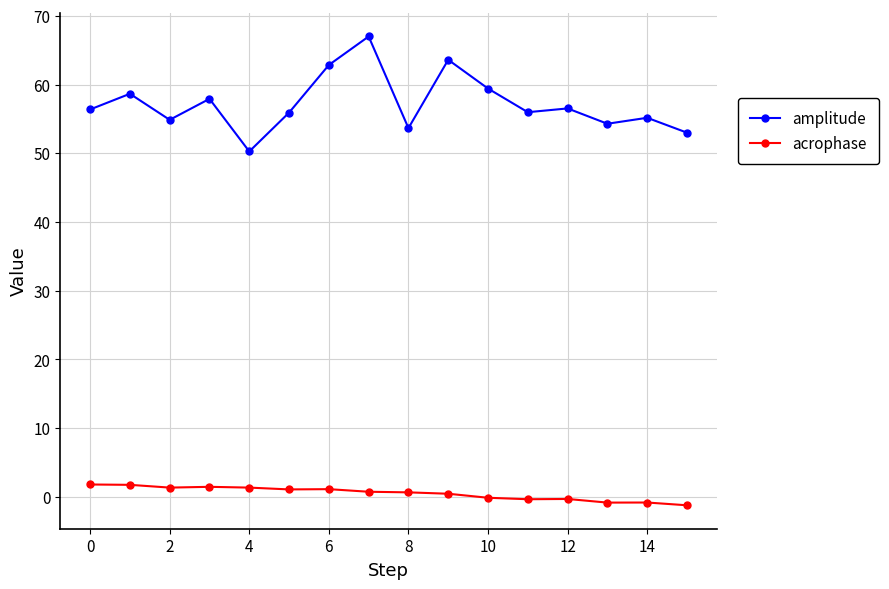

What is the difference between the maximum and minimum values in the acrophase series?

3.0